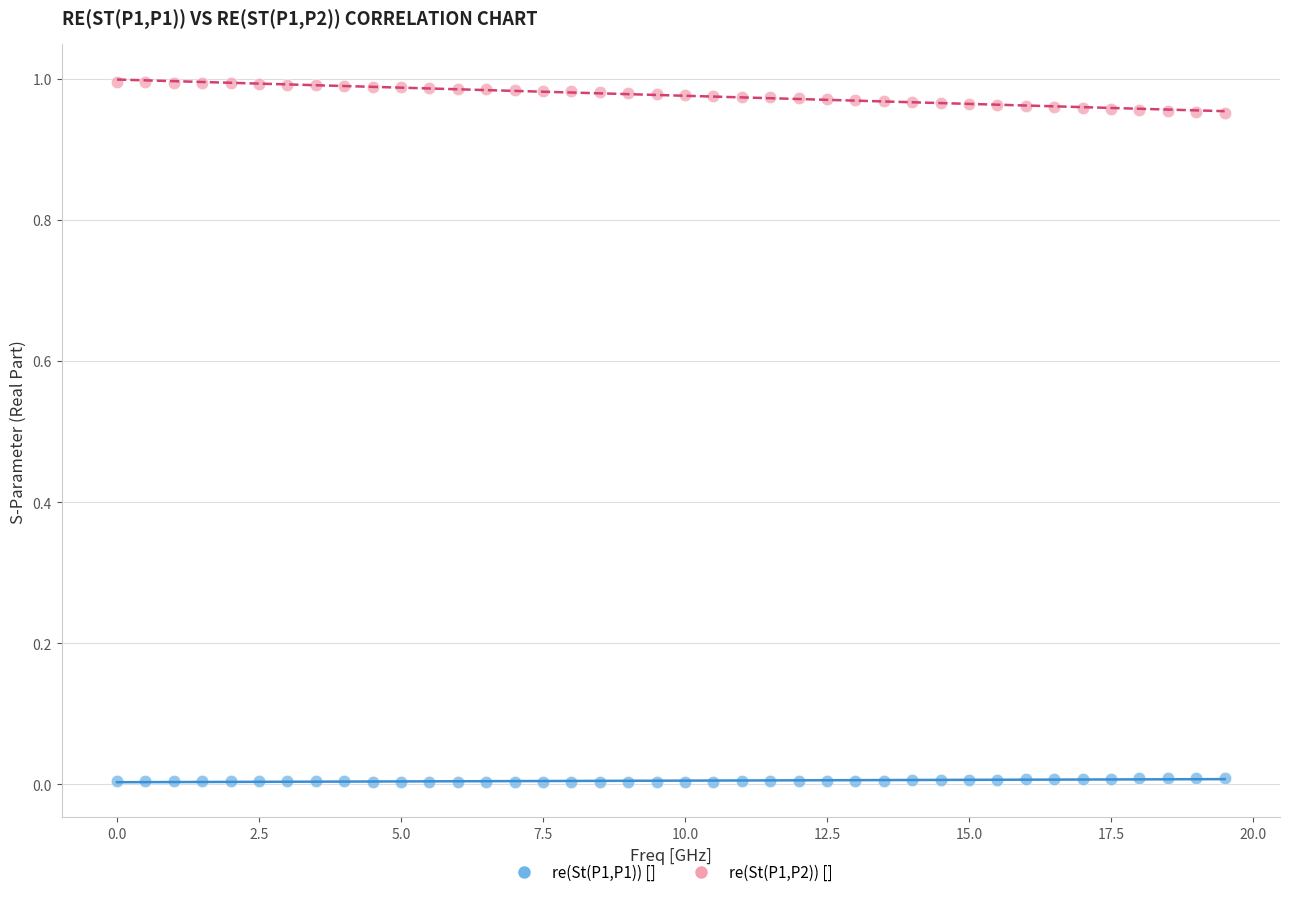

Which series reaches the maximum Y coordinate?

re(St(P1,P2)) []